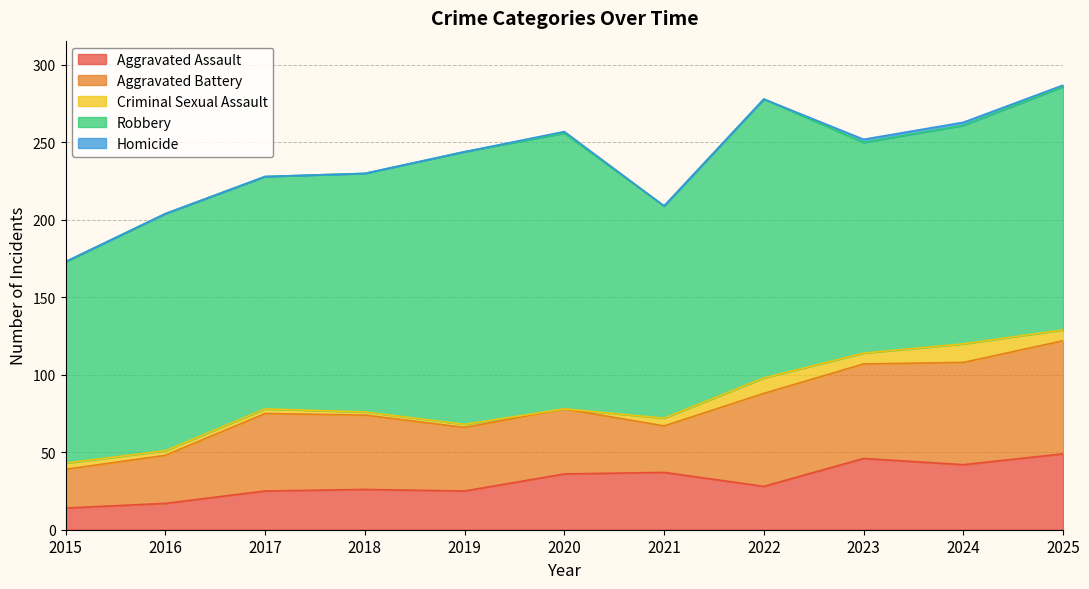

What is the approximate value of Aggravated Battery at 2018?

48